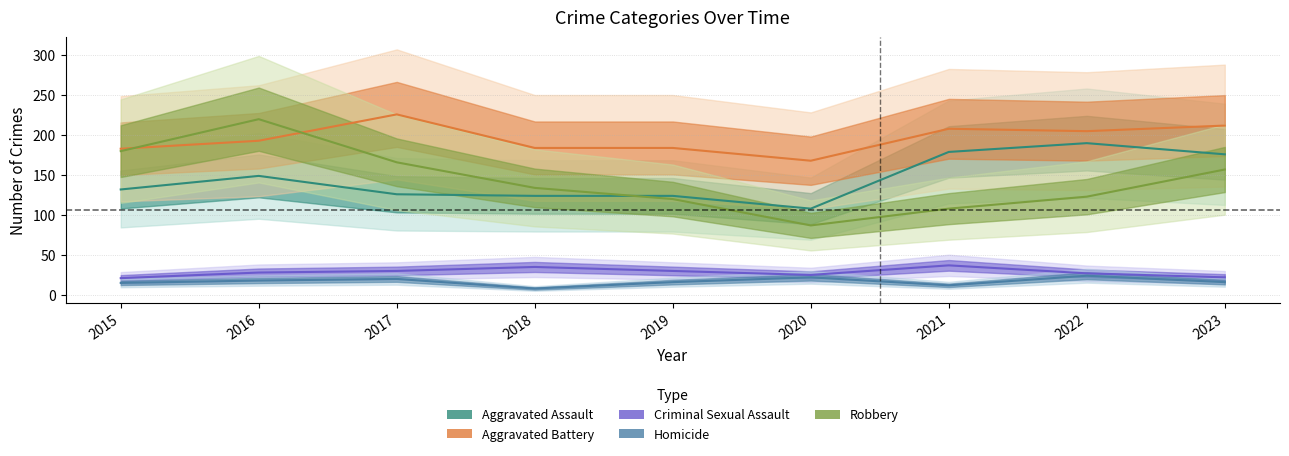

What are all the series names shown in the legend?

Aggravated Assault, Aggravated Battery, Criminal Sexual Assault, Homicide, Robbery